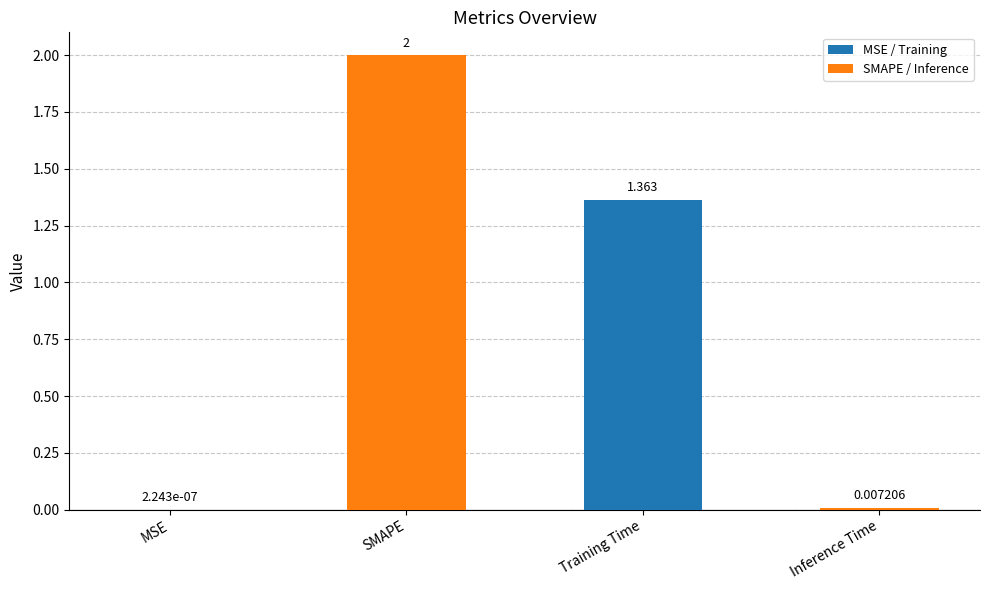

Where does the data first go above 1?

SMAPE